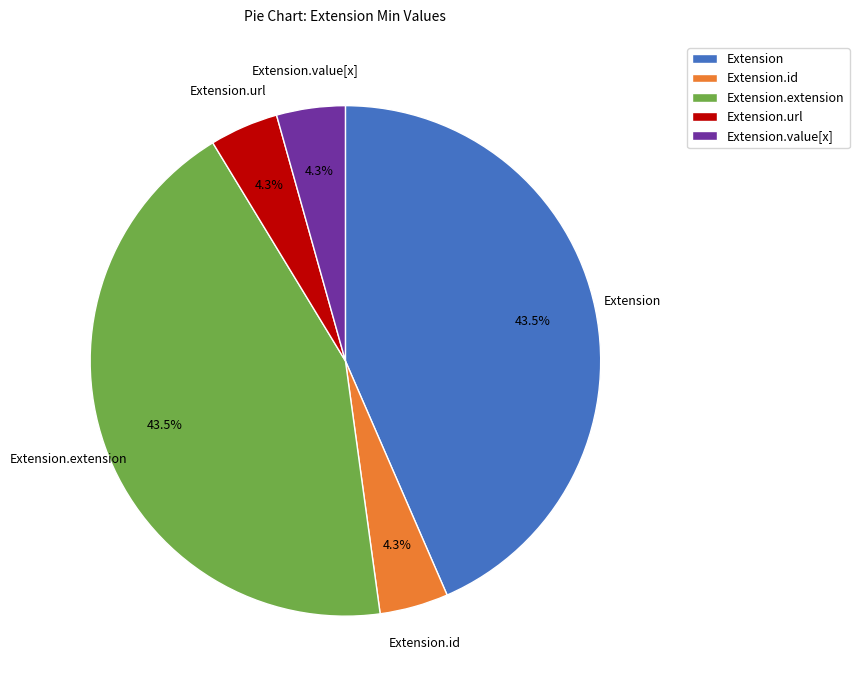

Does Extension account for over 50% of the chart?

No